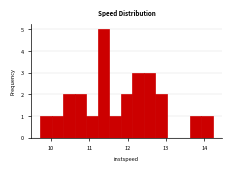

Around what value on the x-axis is the tallest bar? Give the approximate position of its centre, as read against the axis.

11.4